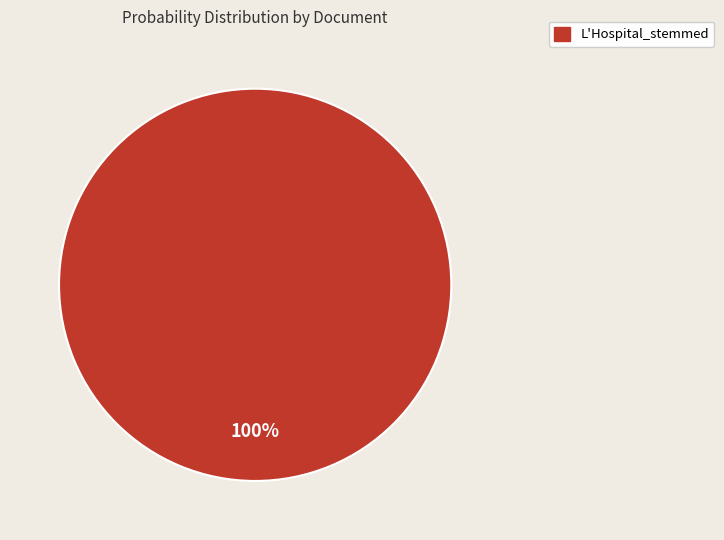

Does any single category account for the majority?

Yes